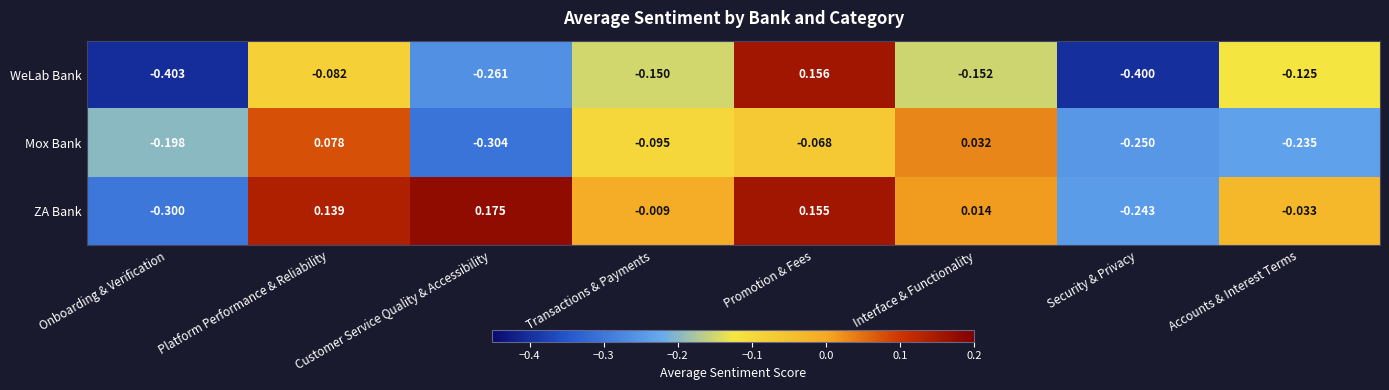

Where is ZA Bank nearest to the value 0?

Transactions & Payments